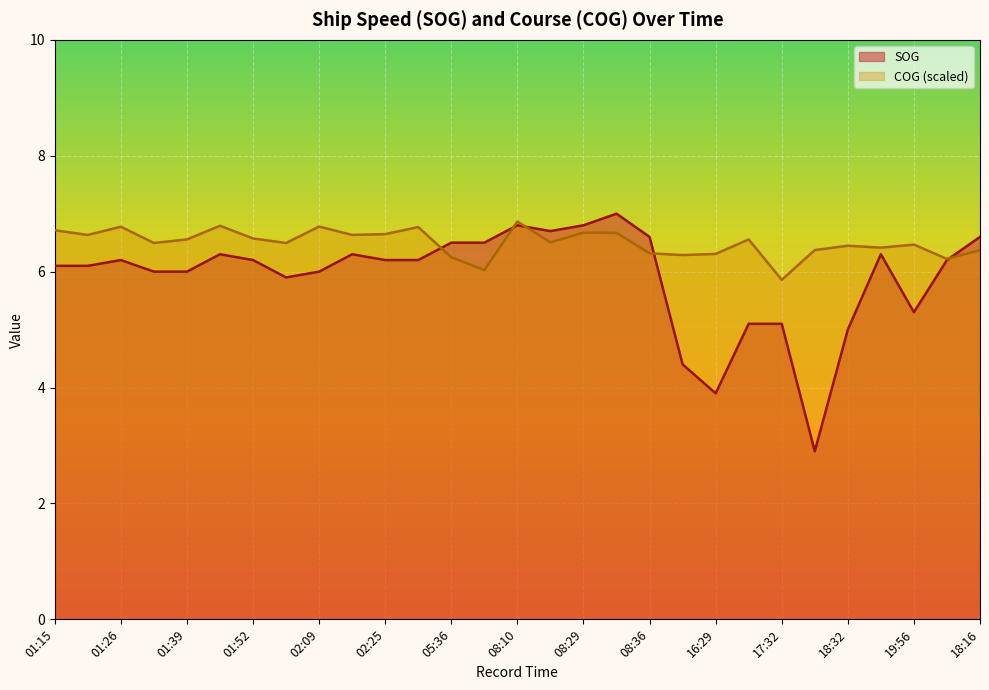

Which series ends up on top after the final intersection of COG and SOG?

SOG